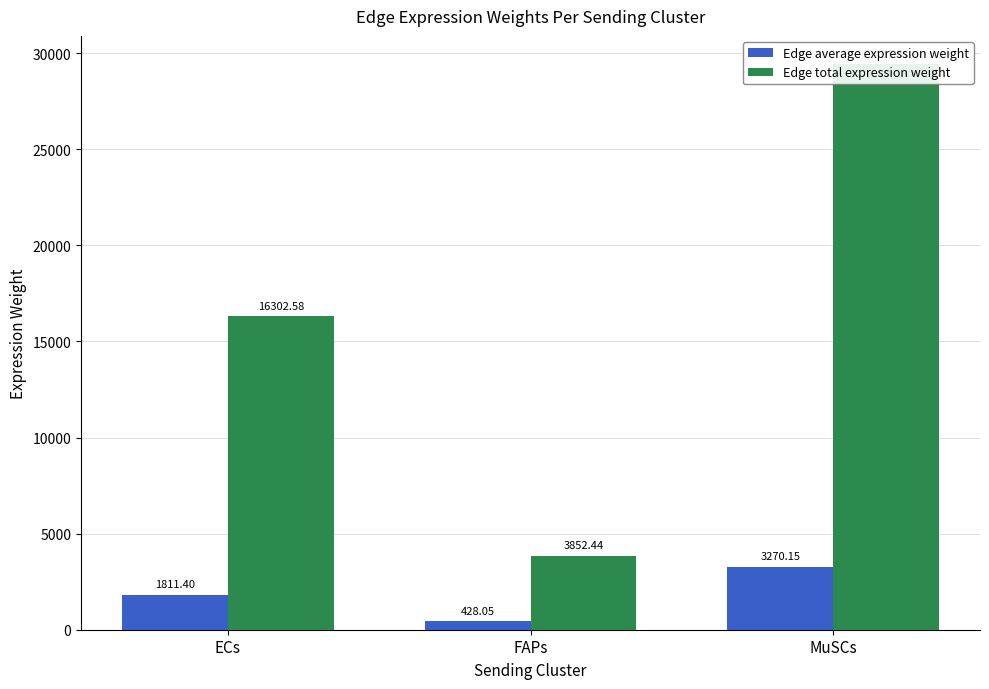

Reading left to right, list all the values displayed in this chart.

Edge average expression weight: 1811.4	428.0	3270.1
Edge total expression weight: 16302.6	3852.4	29431.3